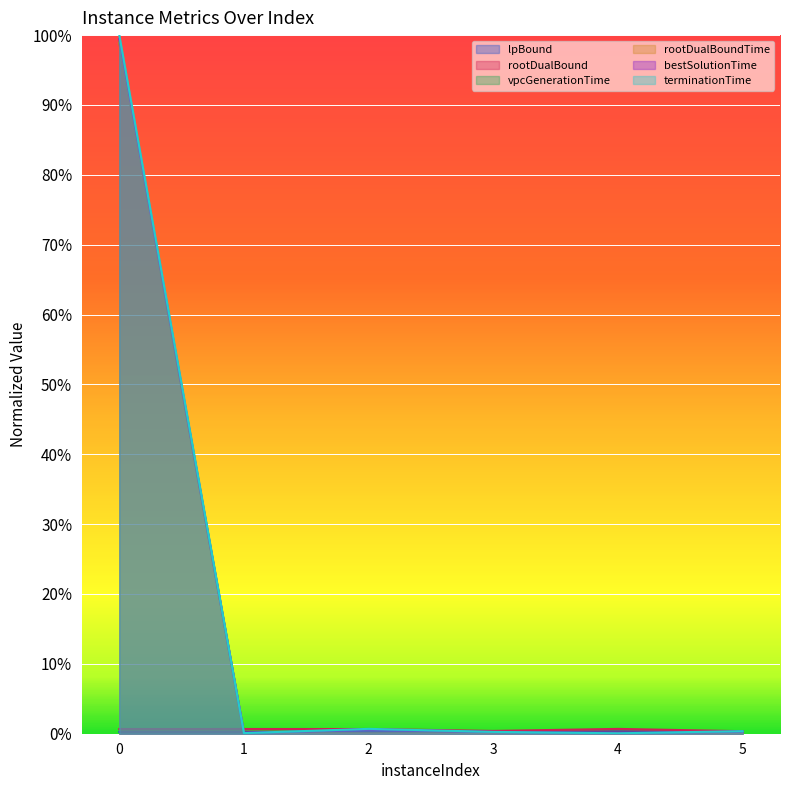

At which category does terminationTime reach its first local valley?

1